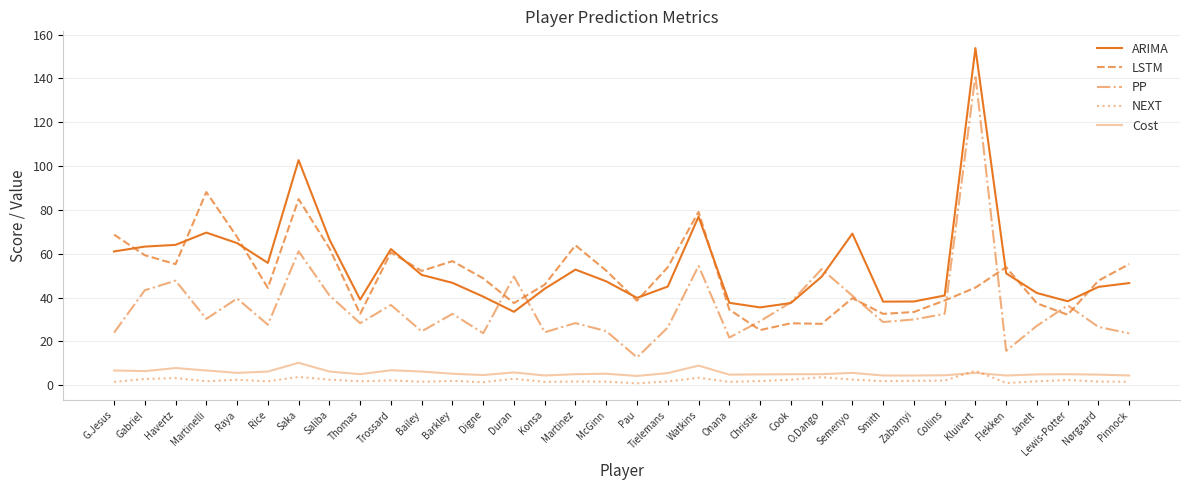

Is this an area chart (filled region under the line)?

No